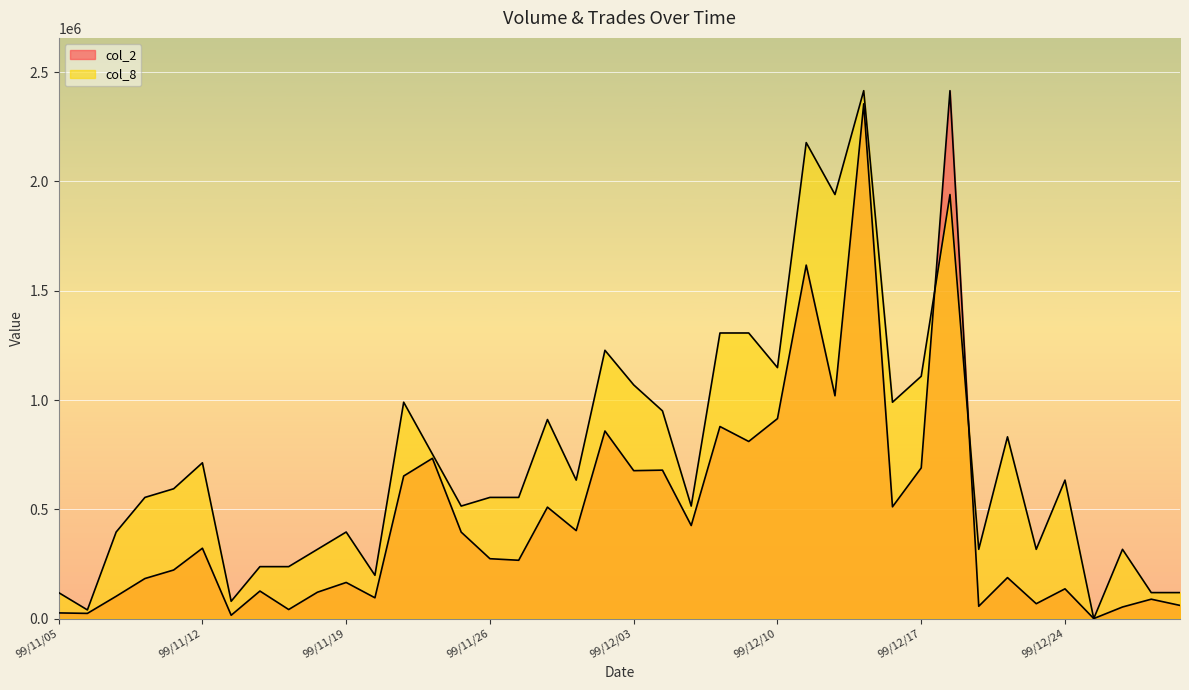

What is the total value across all series at 99/11/30?

1420552.1